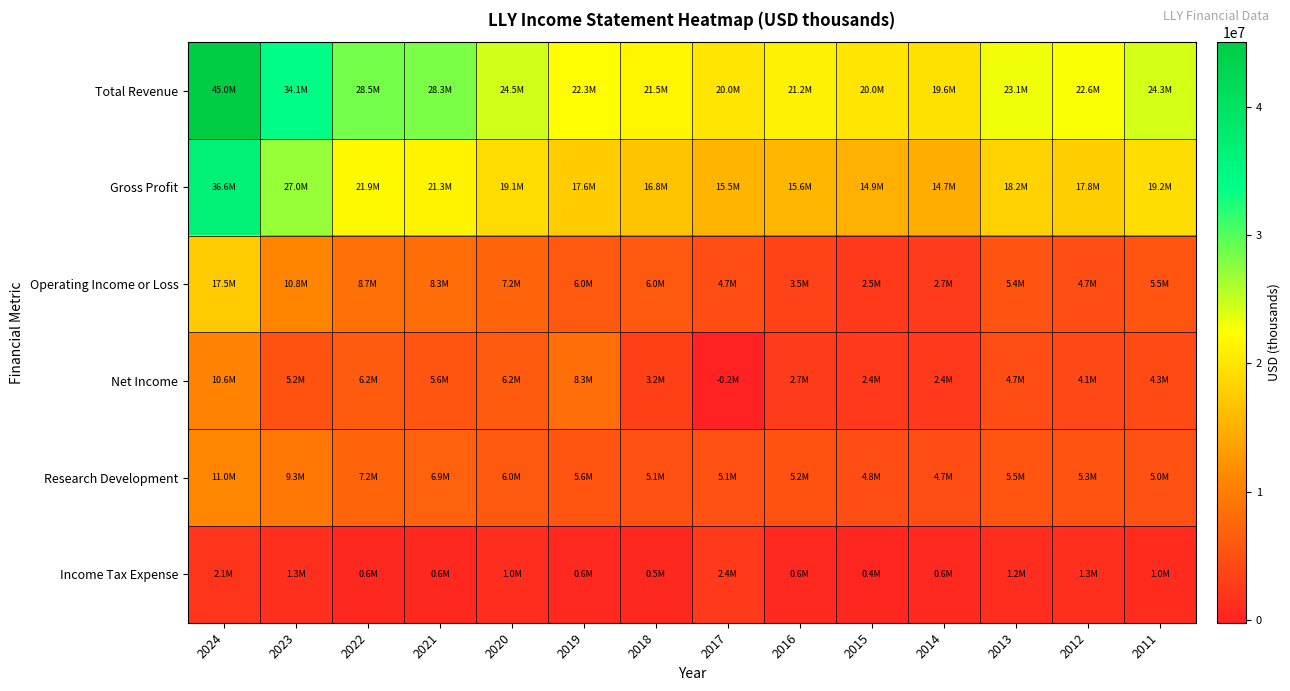

At which category does the chart reach its minimum across all series?

2017